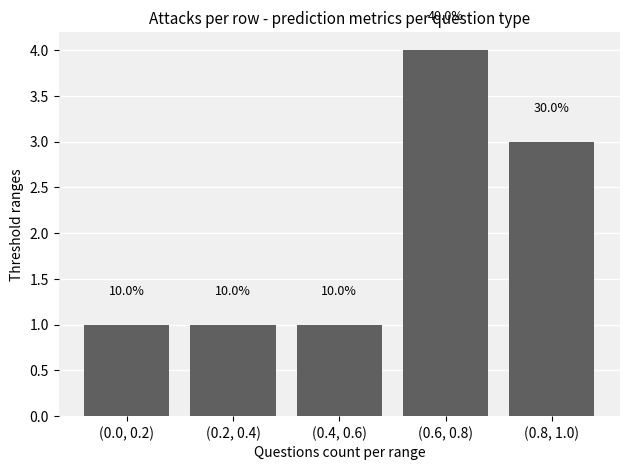

The chart shows a value of 4 at (0.6, 0.8). True or false?

True